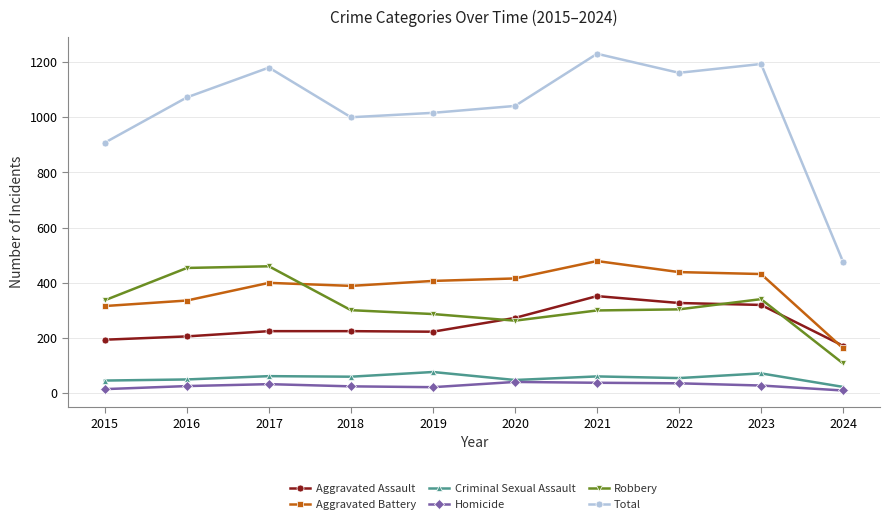

What is the greatest value displayed?

1230